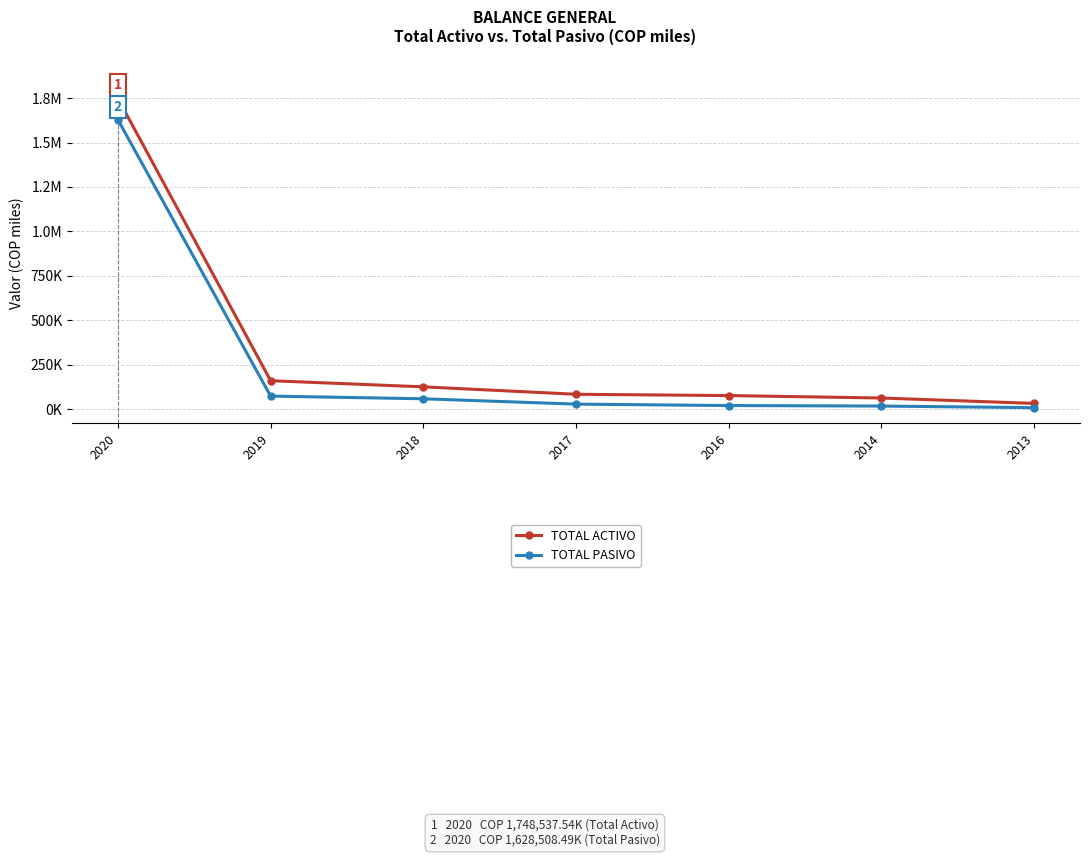

Does the chart have visible grid lines?

Yes